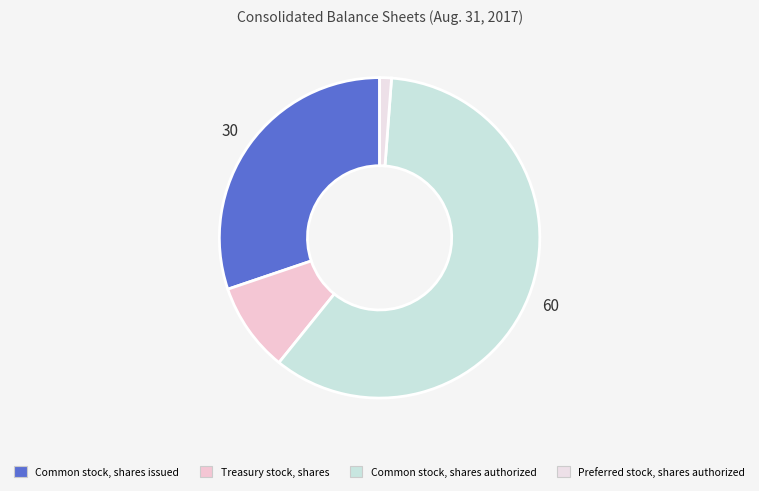

What is the total percentage of Preferred stock, shares authorized and Common stock, shares issued?

31.4%